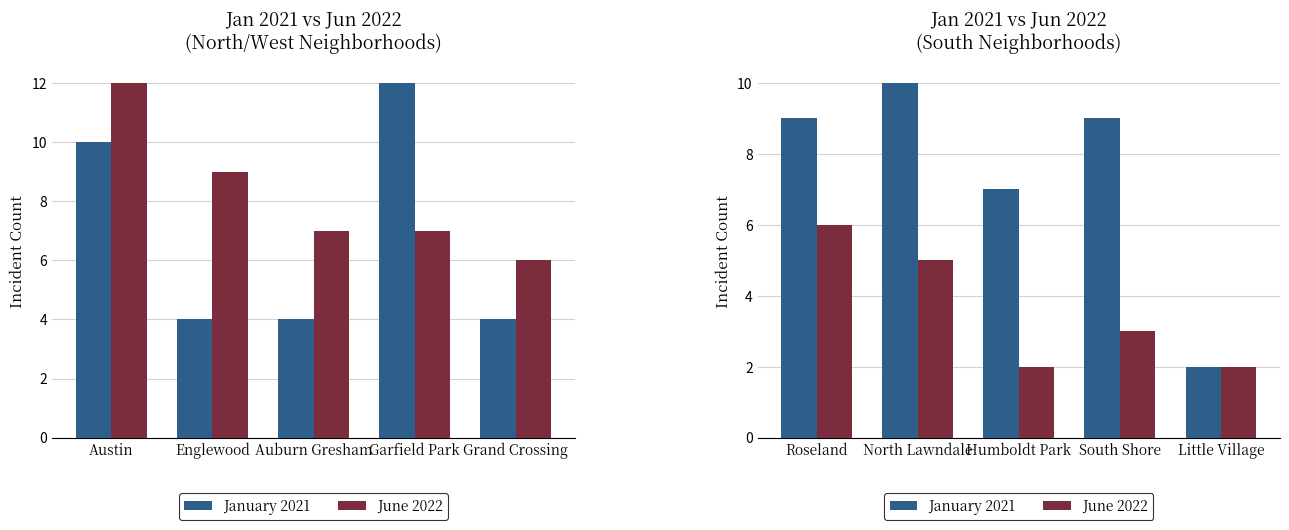

Which series has the widest spread of values?

January 2021